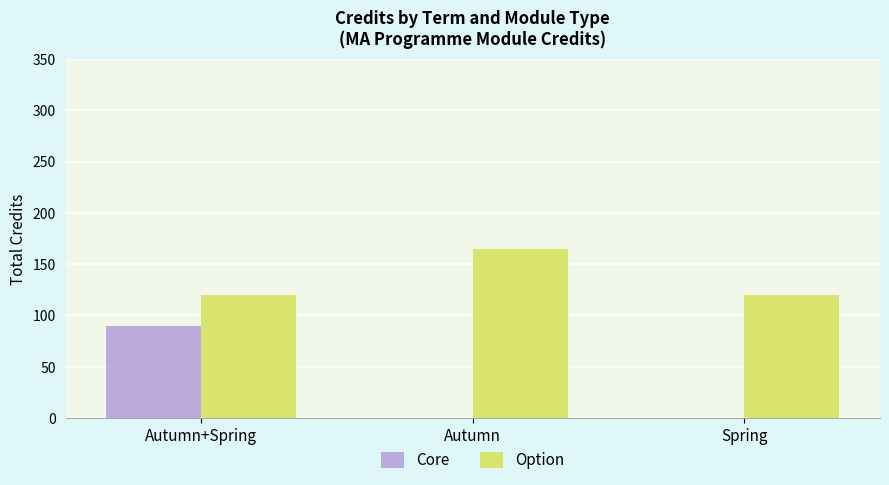

Between Autumn+Spring and Spring, which series saw the biggest shift?

Core